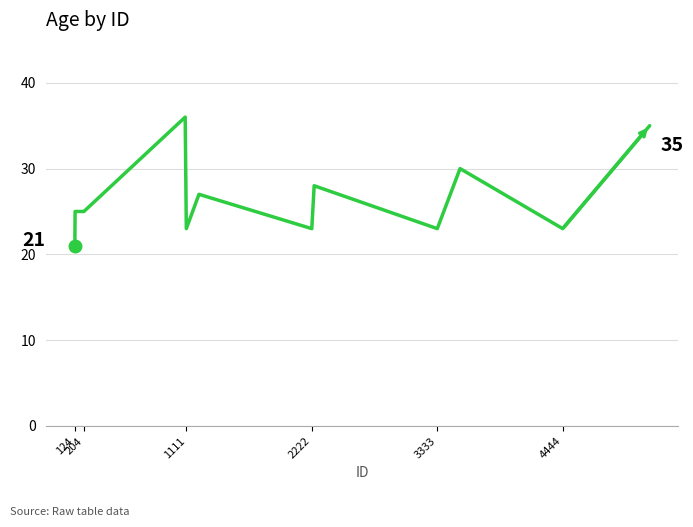

What is the smallest value displayed?

21